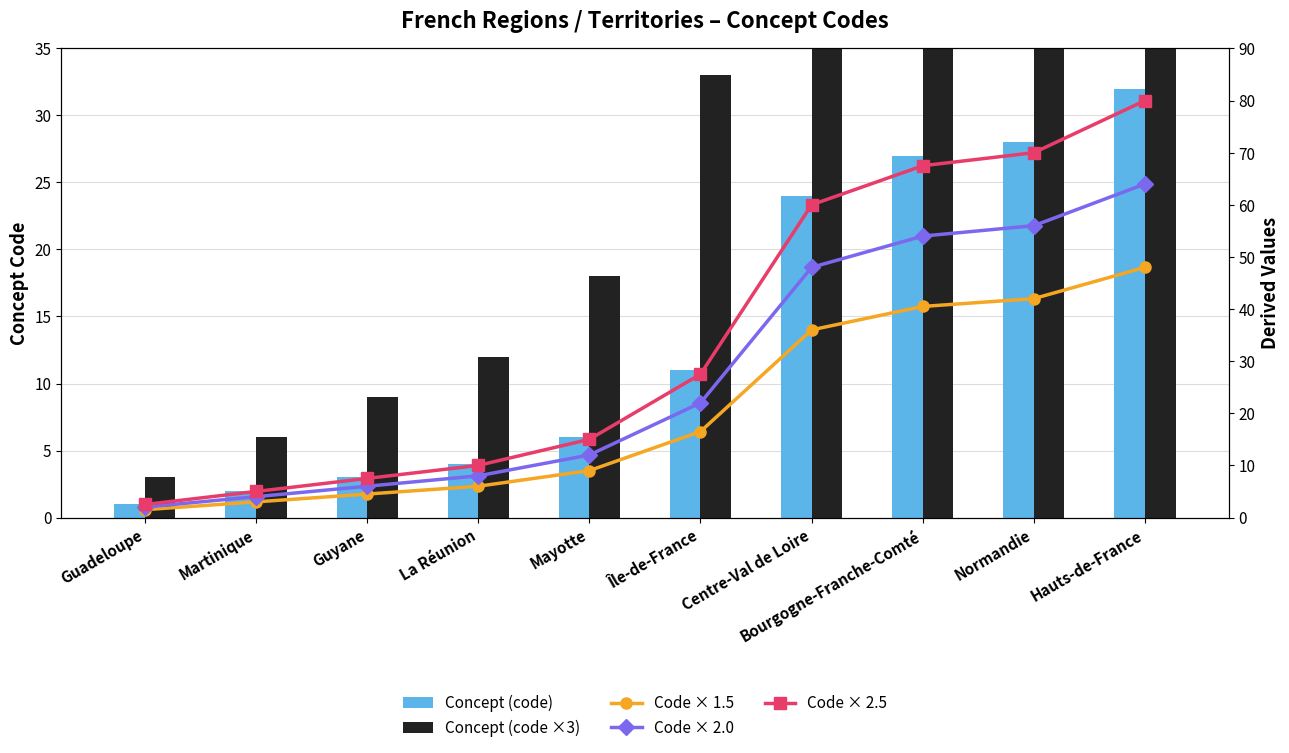

What is the value of the Concept (code) bar at the 4th from the left?

4.0